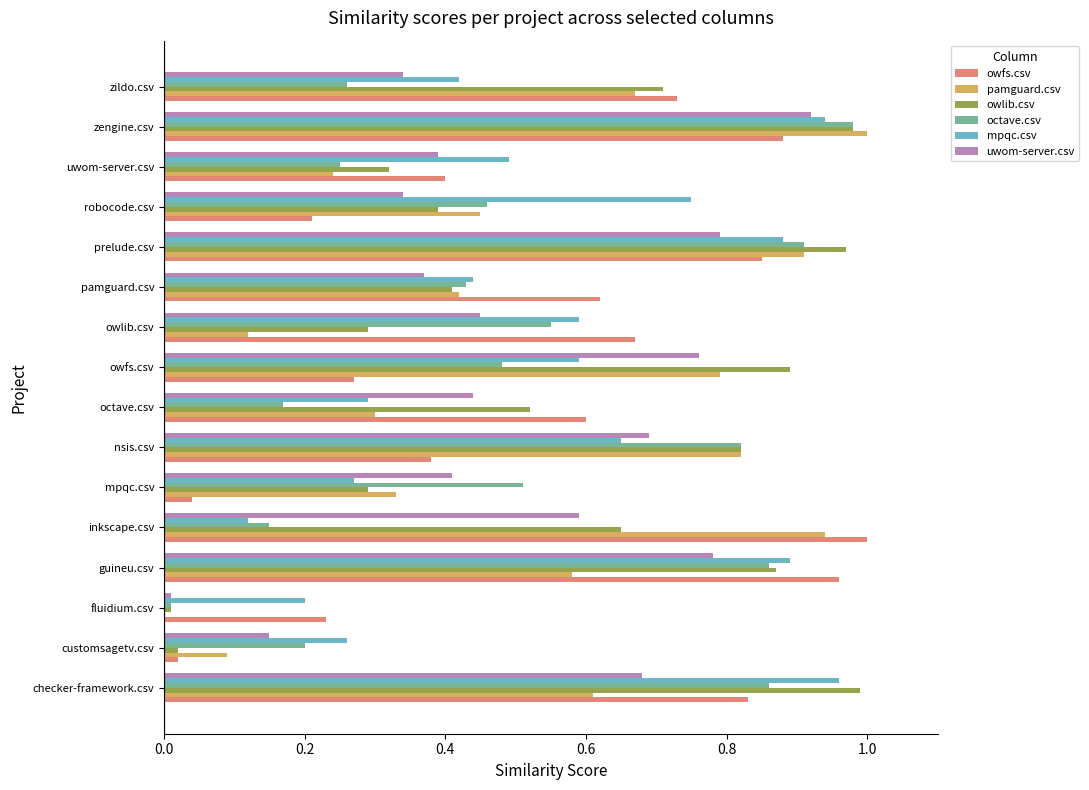

Is the value of owlib.csv at nsis.csv greater than the value of pamguard.csv at customsagetv.csv?

Yes